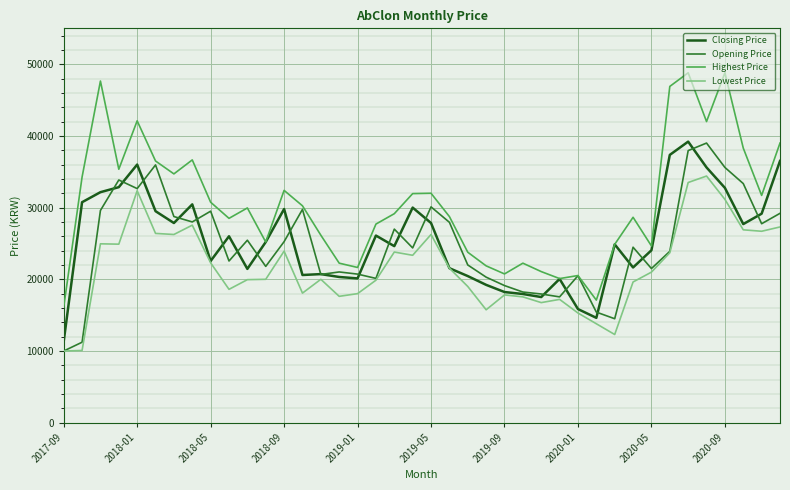

Which series has the largest range (max minus min)?

Highest Price